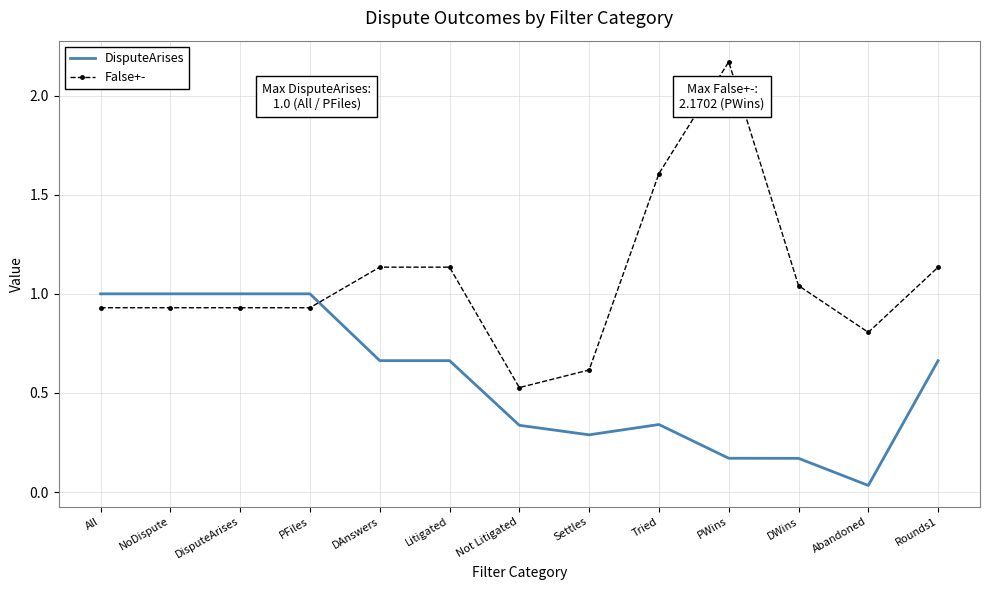

Which category has the highest value across all series?

PWins